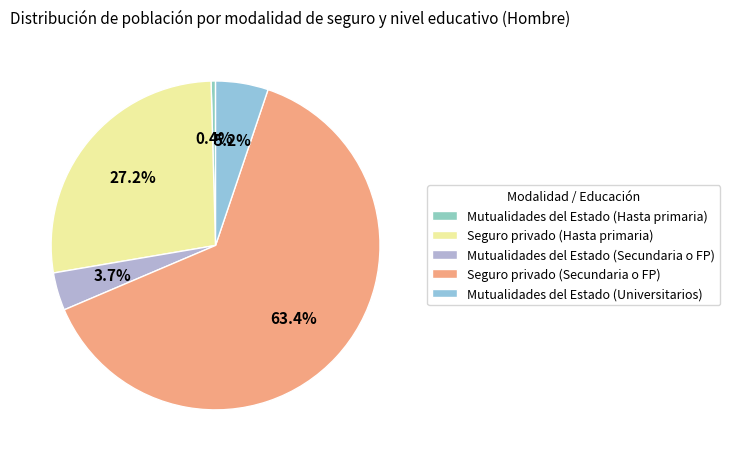

Does Seguro privado (Secundaria o FP) represent more than half of the total?

Yes